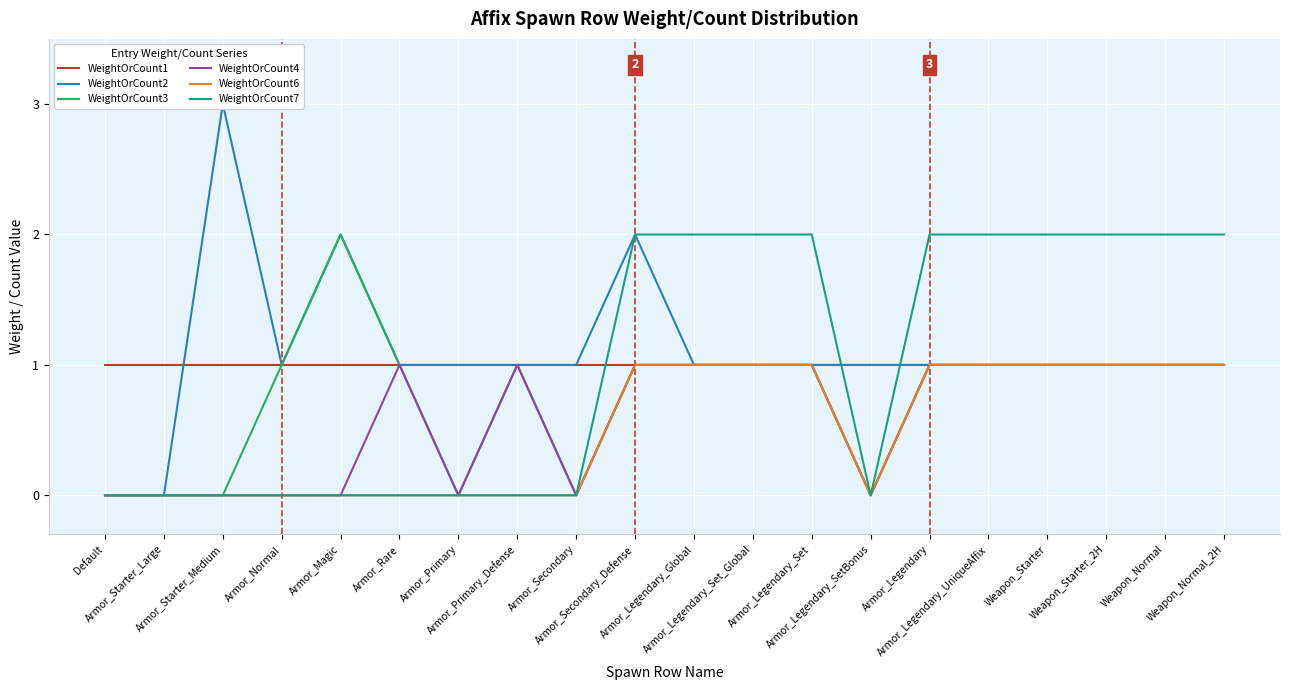

How many distinct data groups are displayed?

6